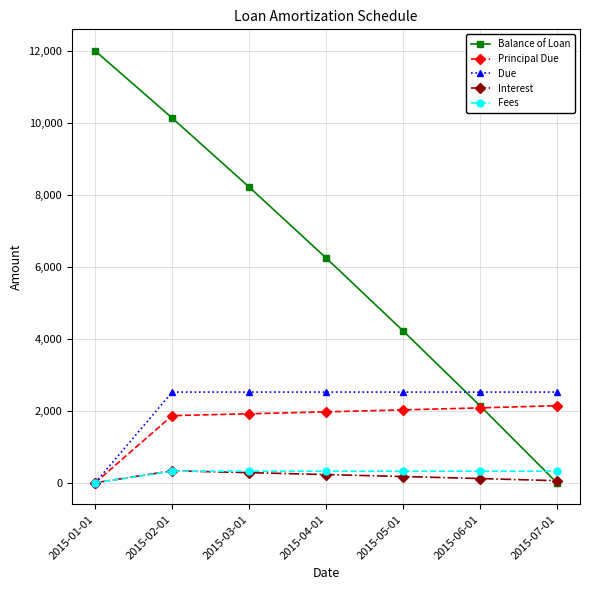

What is the sum of all Principal Due values?

12000.0